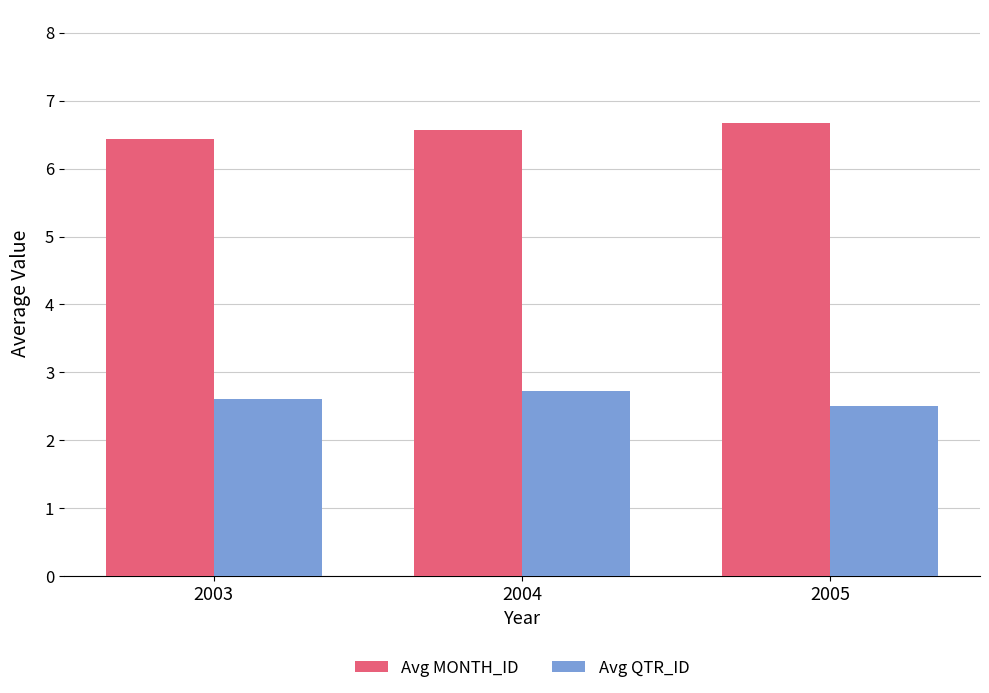

What is the spread (max minus min) of values at 2004?

3.8